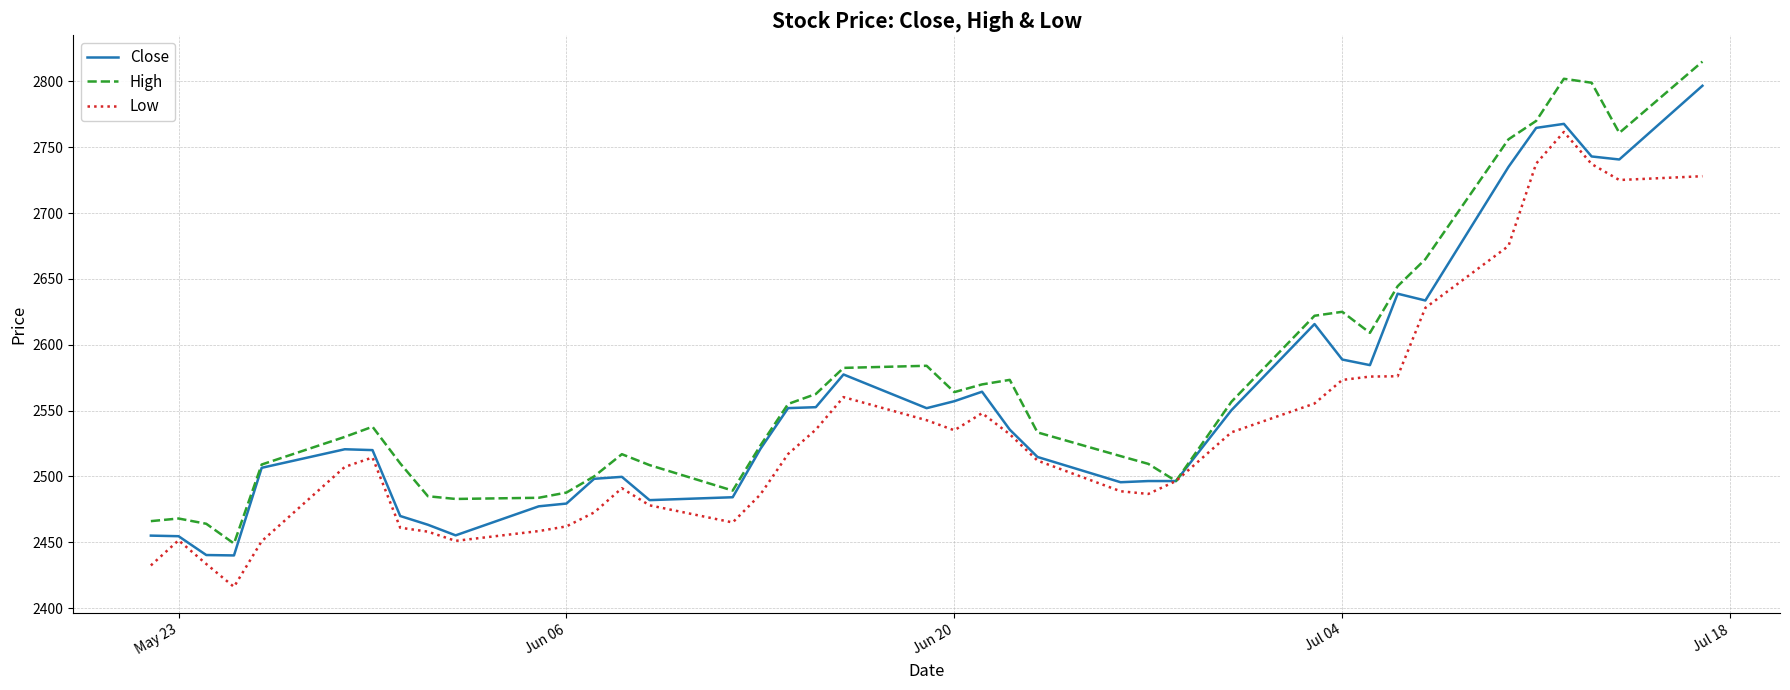

What is the greatest value displayed?

2815.1